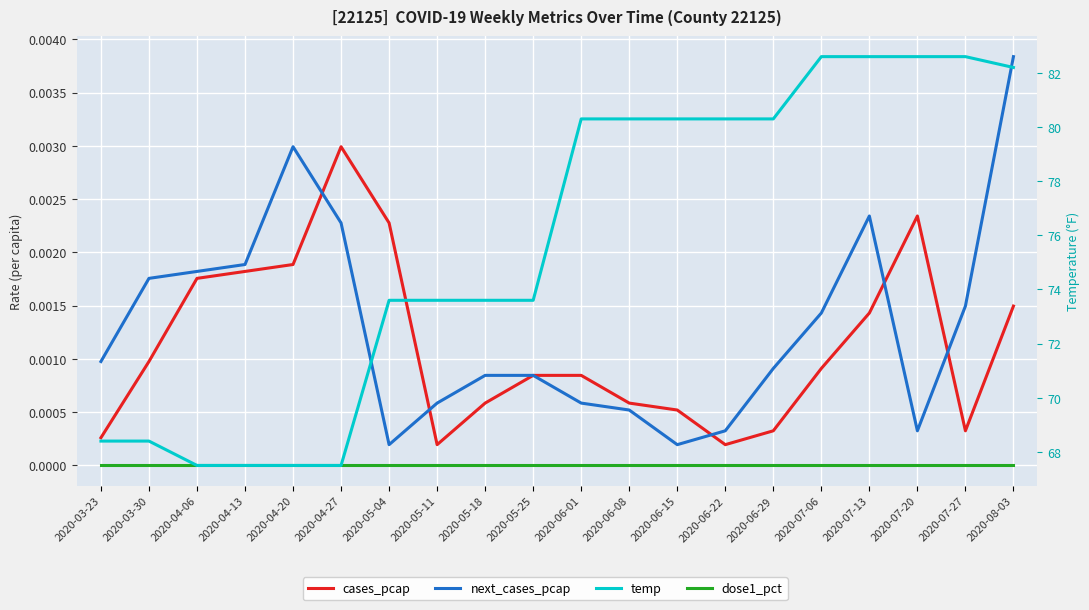

What are all the series names shown in the legend?

cases_pcap, next_cases_pcap, dose1_pct, temp